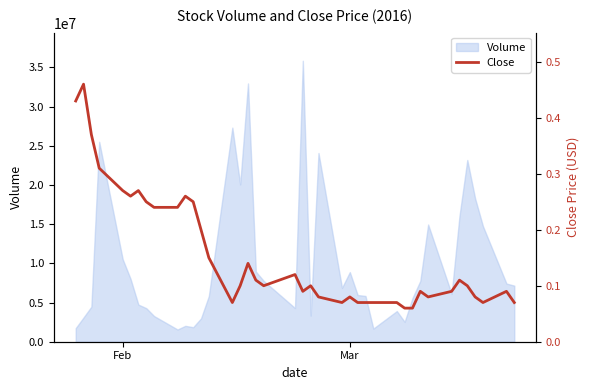

What is the maximum value for Volume?

35850400